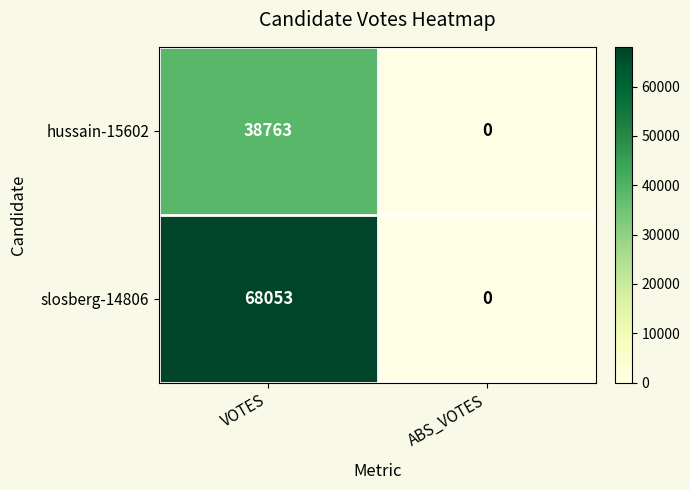

At which category does the chart reach its peak across all series?

VOTES